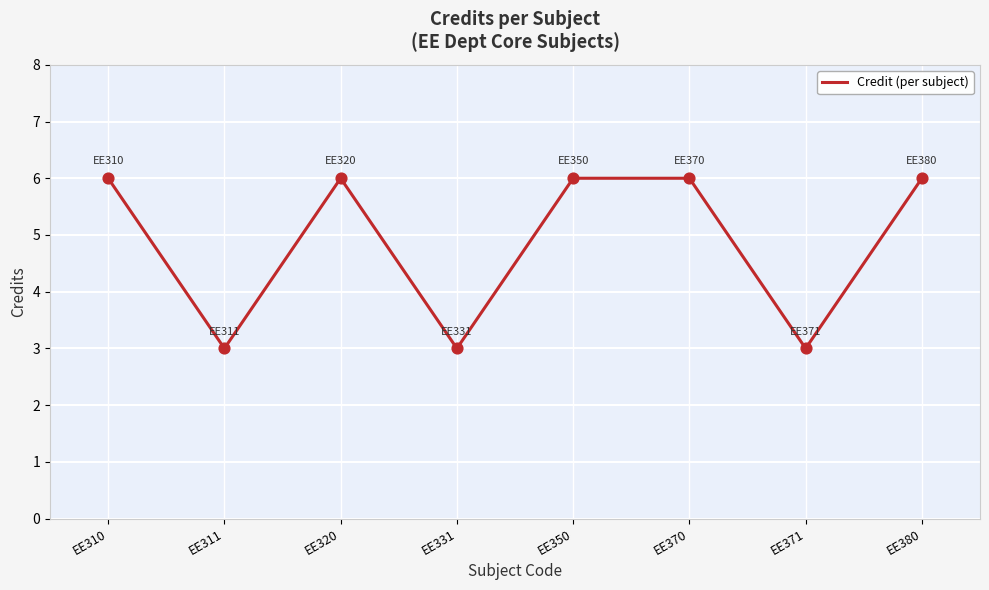

What is the ratio of the value at EE370 to the value at EE331?

2.0